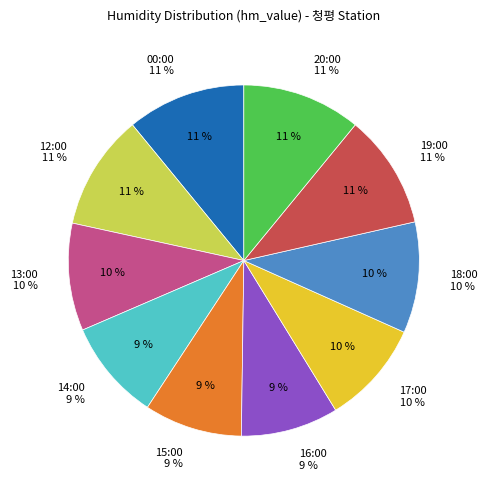

Approximately how many times larger is the value at 17:00 compared to 20:00?

0.9